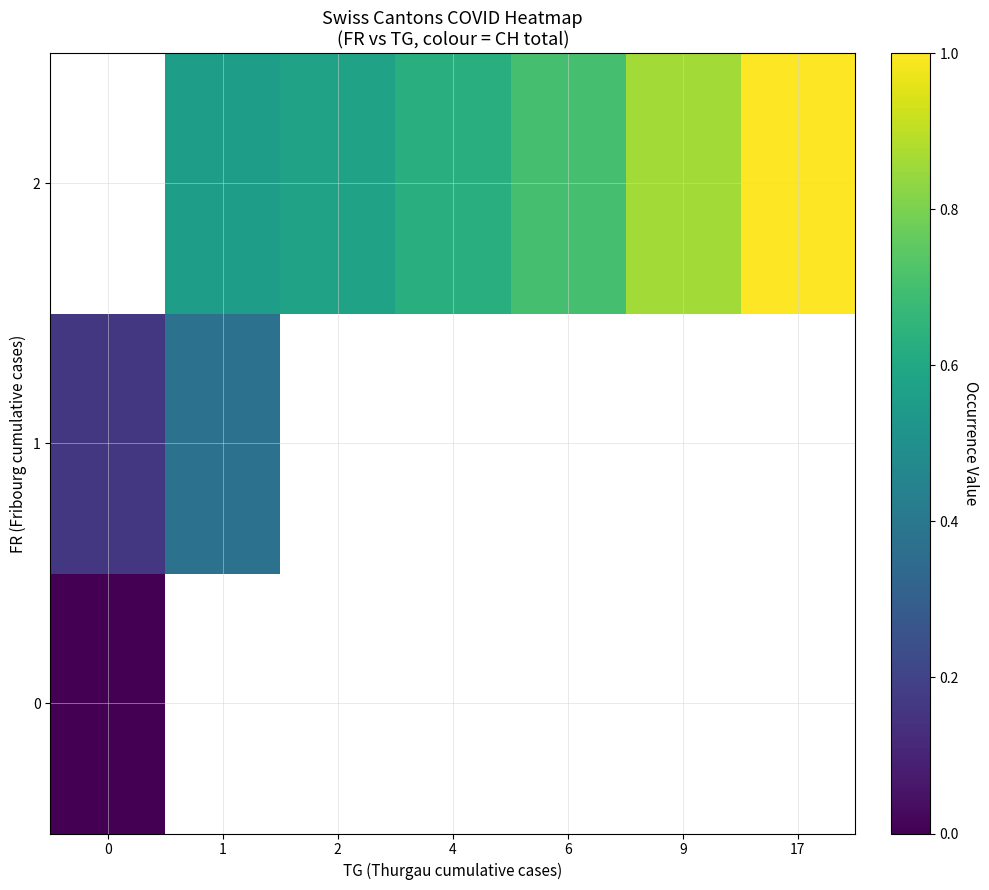

Is it true that 2 equals 0.3 at 9?

False